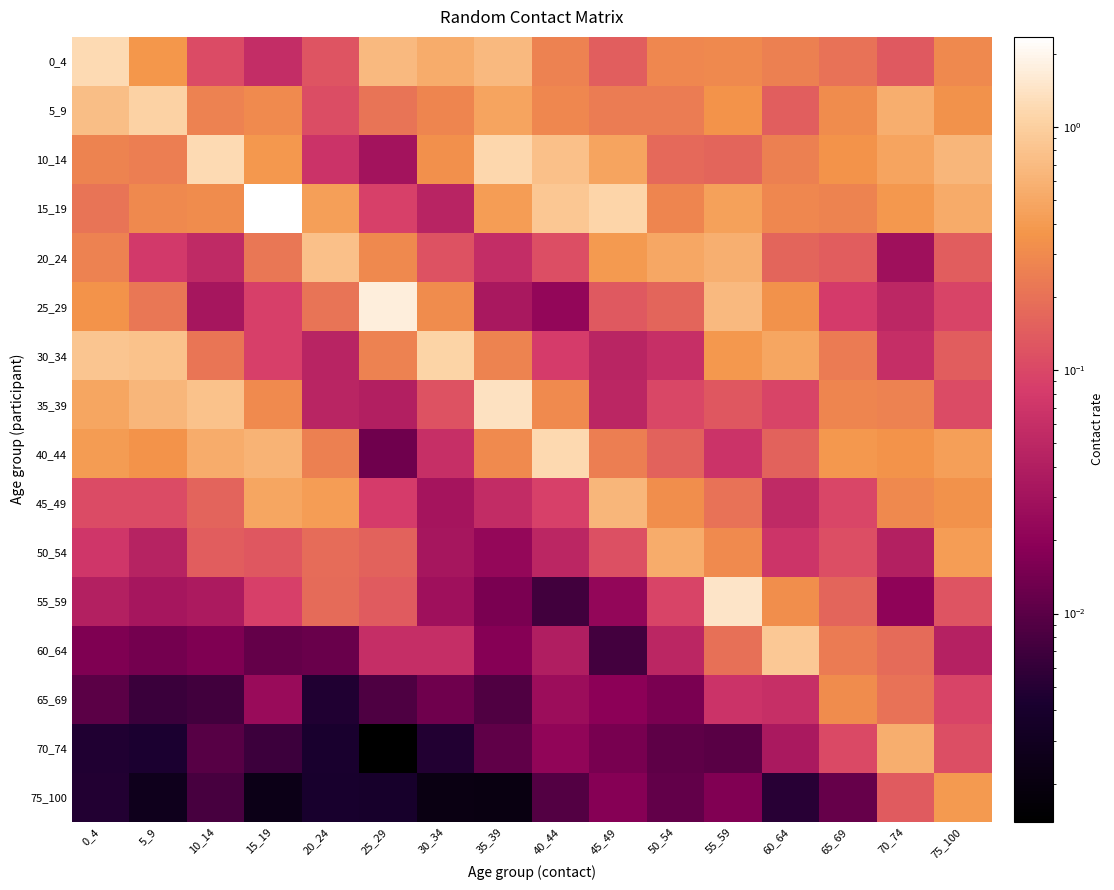

At which category is the sum across all series the highest?

55_59